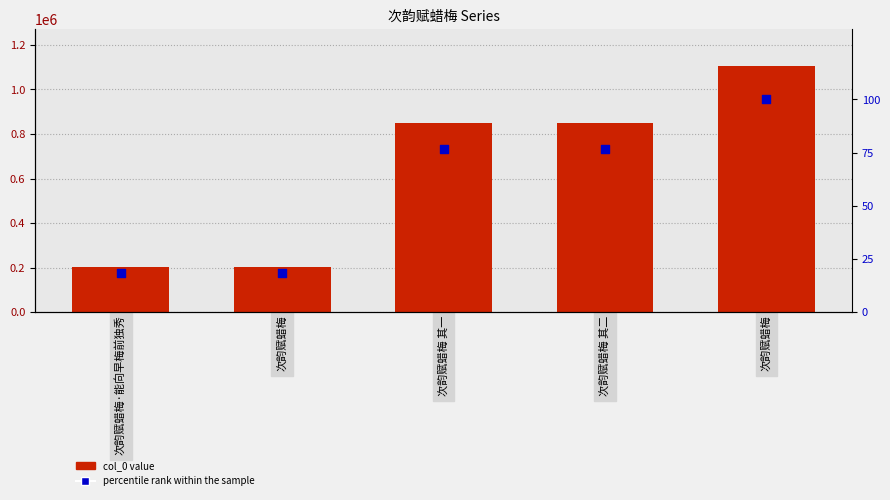

What is the total value across all series at 次韵赋蜡梅·能向早梅前独秀?

205593.6